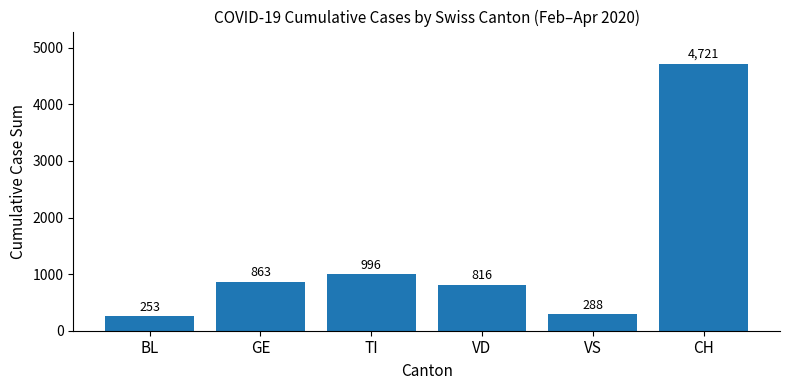

Read the value at CH, to the nearest 10.

4720